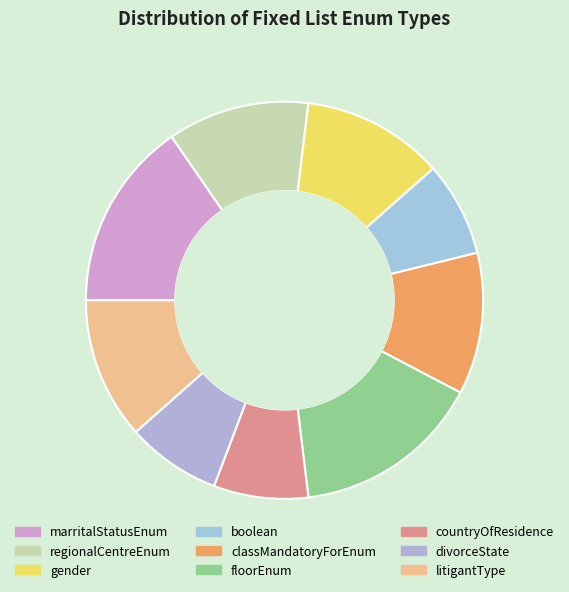

Is there any slice that represents more than half of the pie?

No